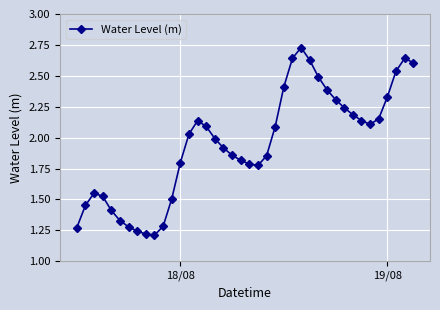

What is the value of the 25th point from the left?

2.4